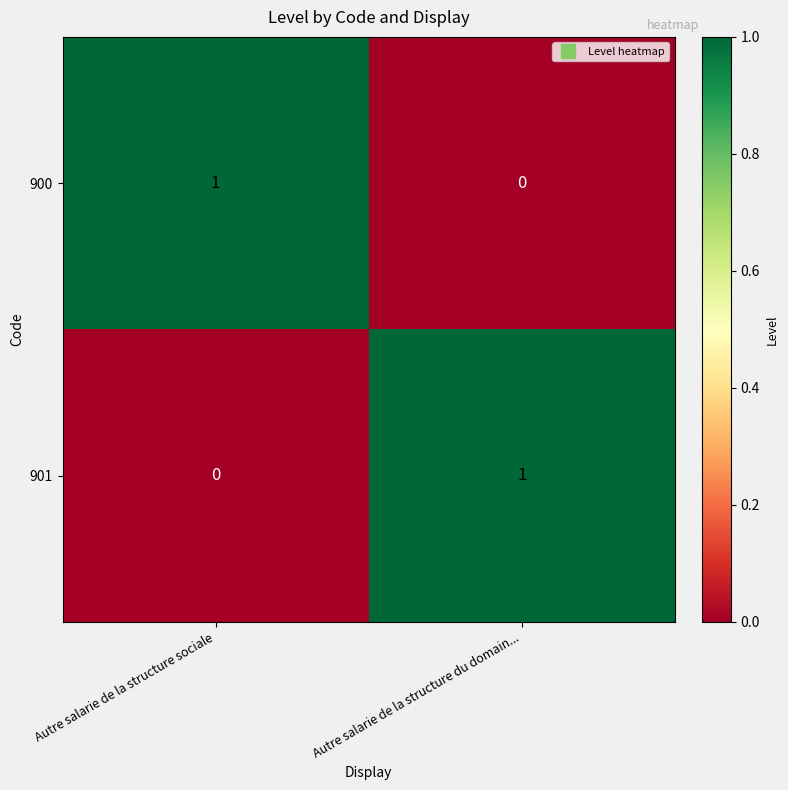

The 901 series shows 1 at Autre salarie de la structure du domain.... True or false?

True